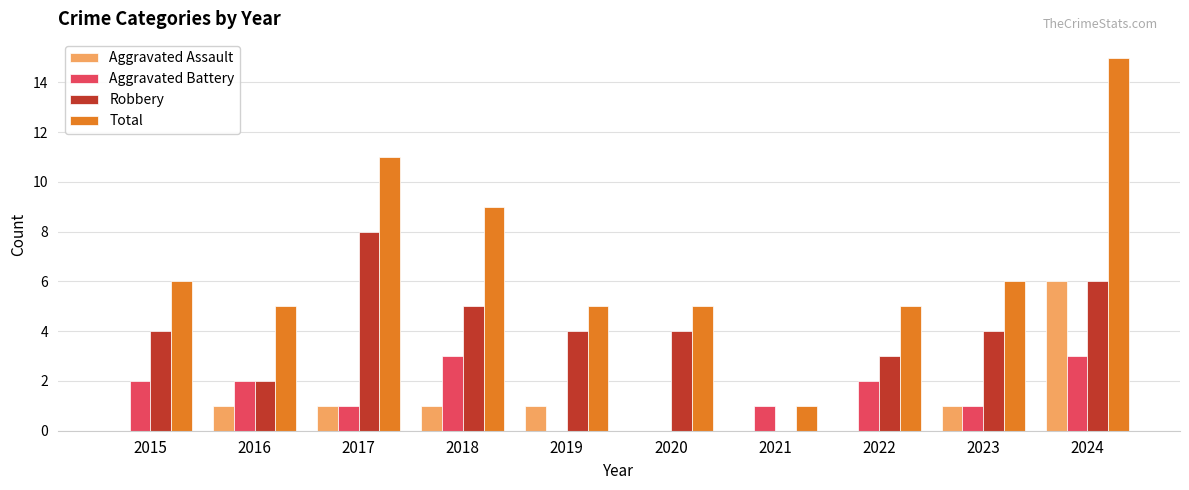

Is the value of Robbery at 2015 greater than the value of Total at 2022?

No